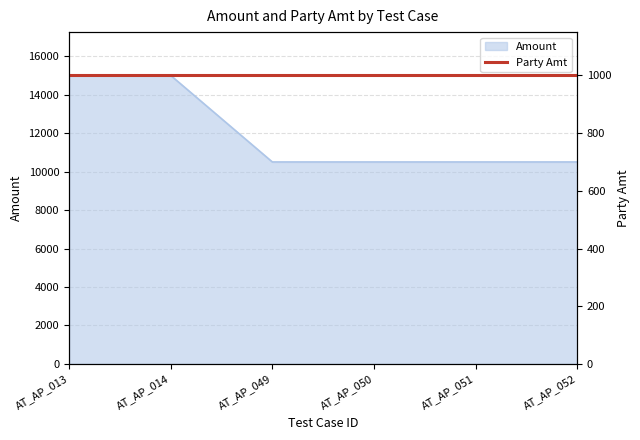

Approximately how many times larger is the value at AT_AP_050 compared to AT_AP_013?

0.7